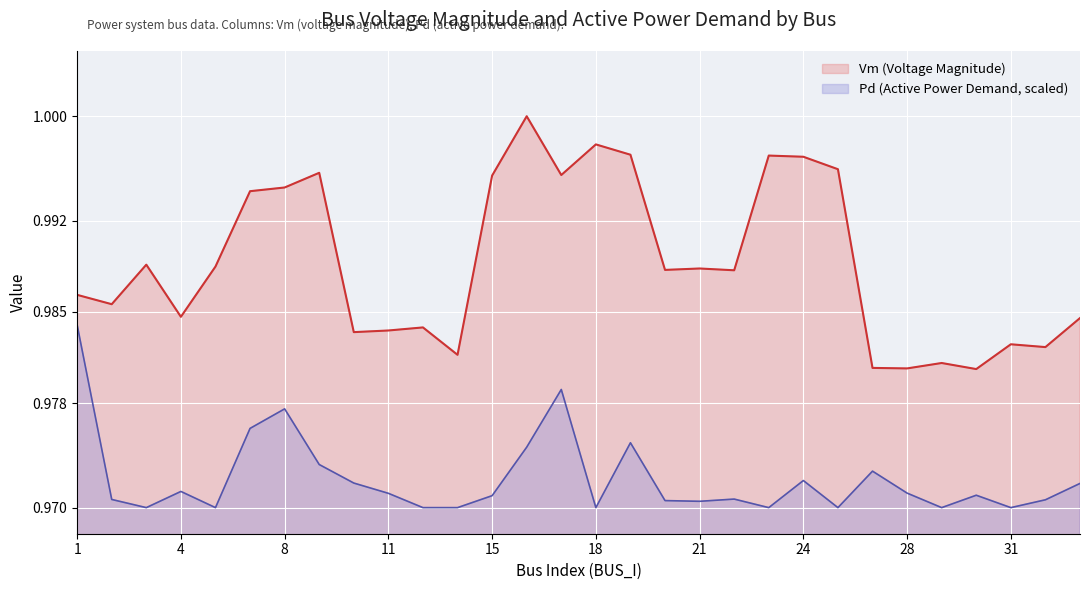

True or false: Vm has a value of 1.0 at 15.

True